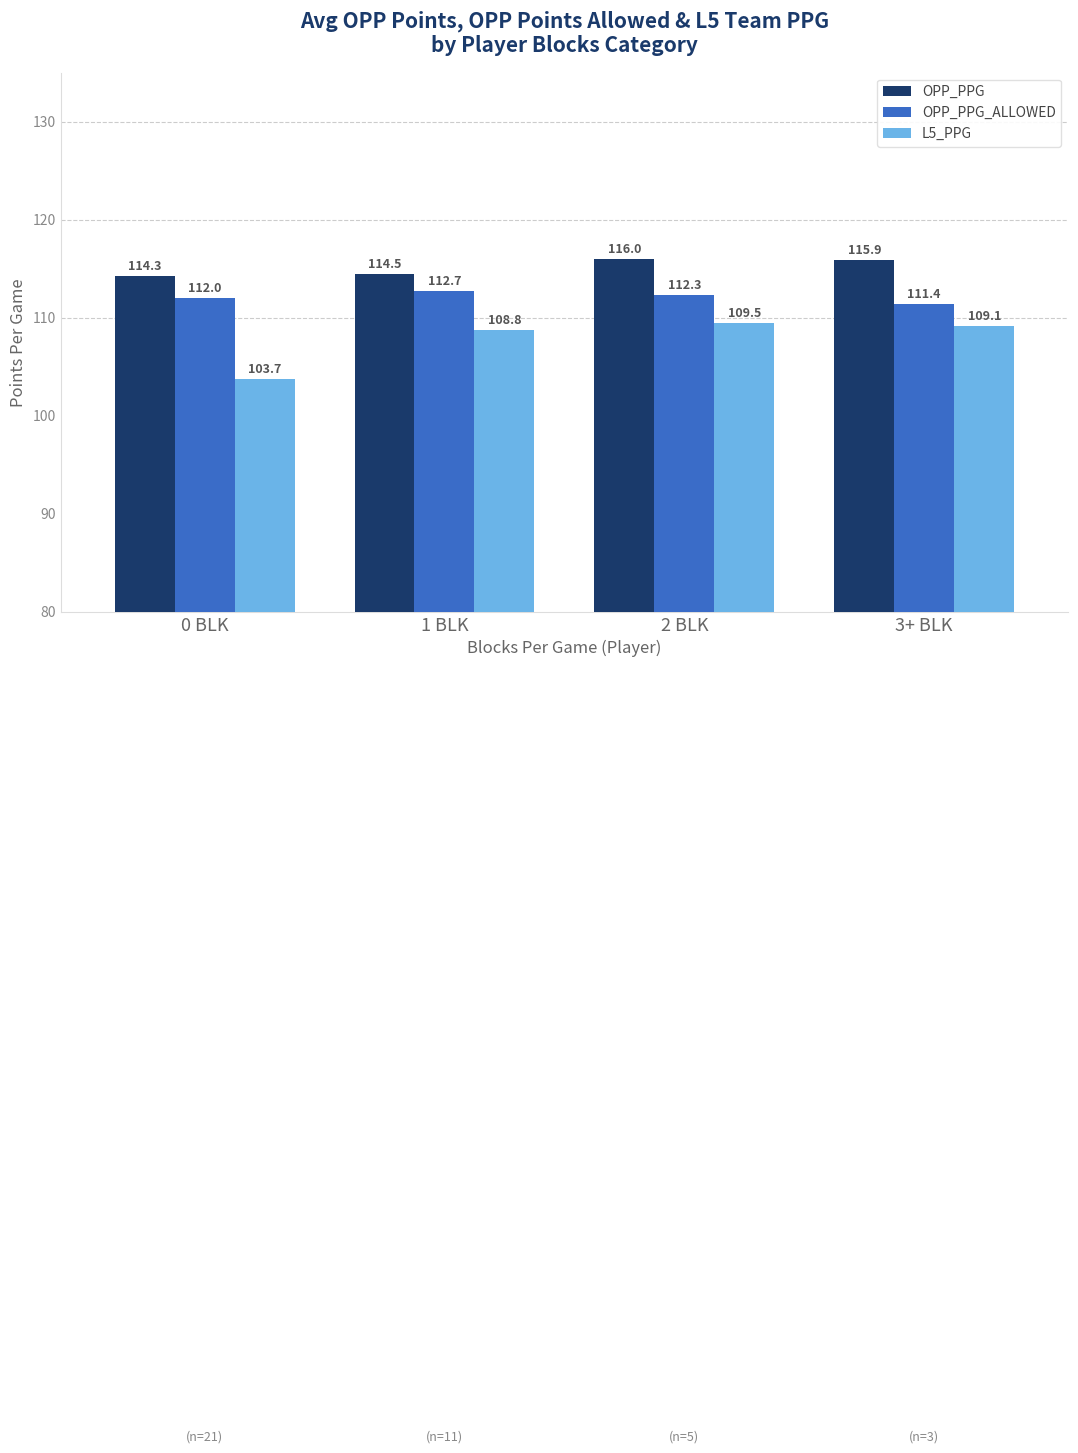

True or false: L5_PPG has a value of 171.8 at 2 BLK.

False